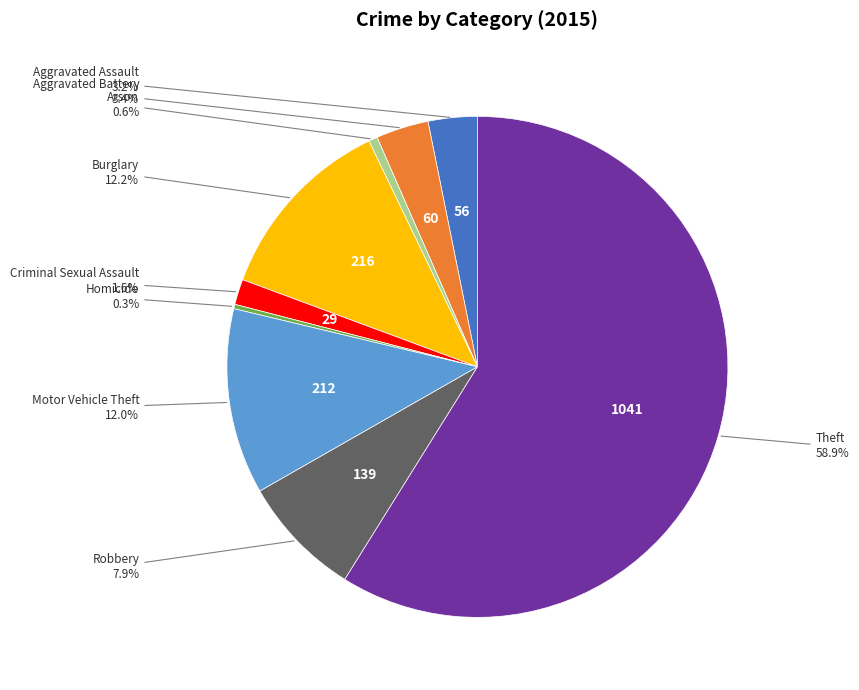

To the nearest percent, what is the average slice percentage?

11%